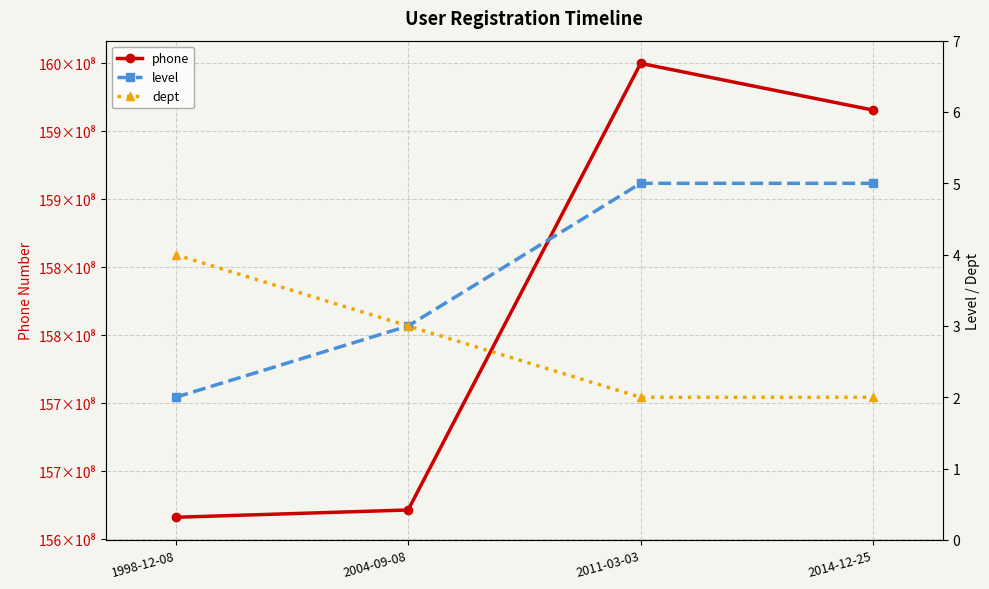

What is the label of the 3rd point from the left?

2011-03-03